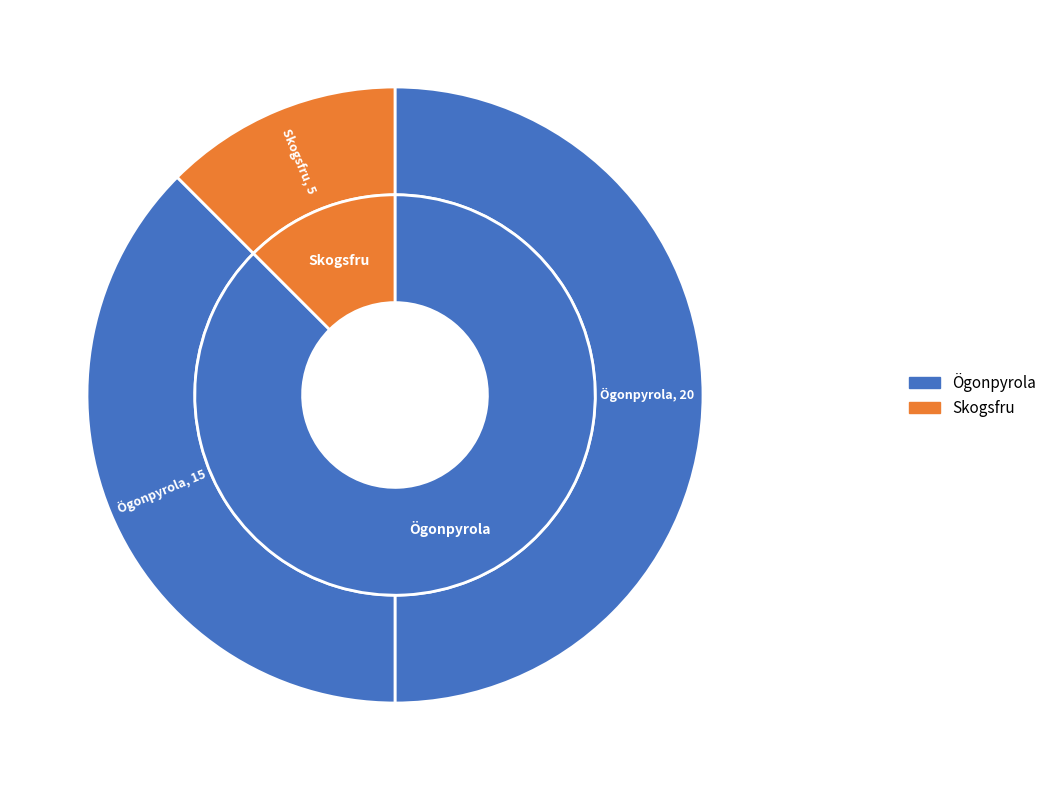

What percentage is the Skogsfru (7229155) slice, to the nearest percent?

12%